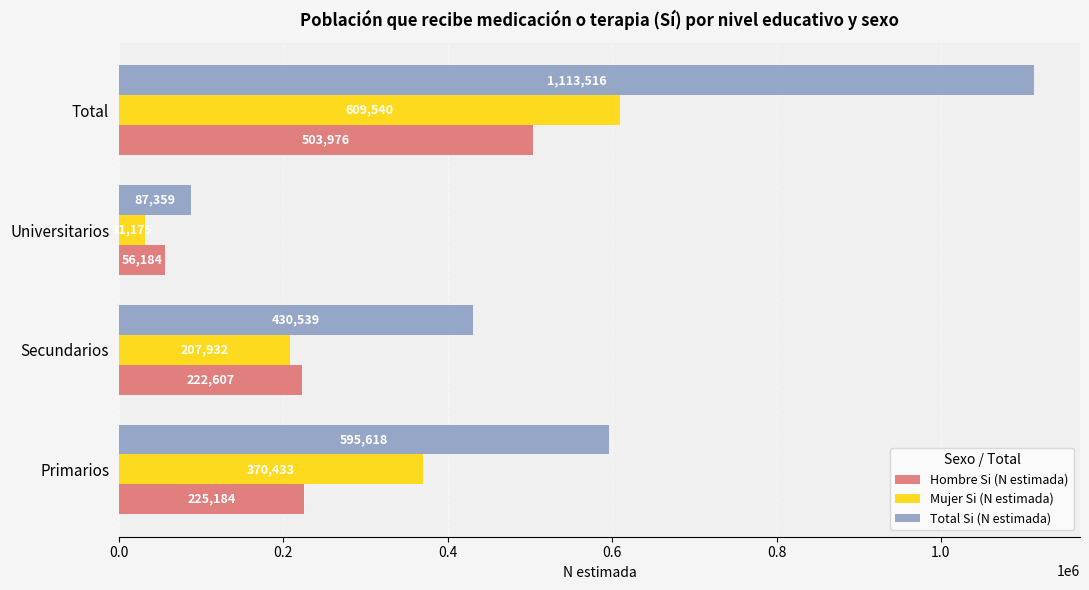

List the series in order of their peak value, lowest first.

Hombre Si (N estimada), Mujer Si (N estimada), Total Si (N estimada)